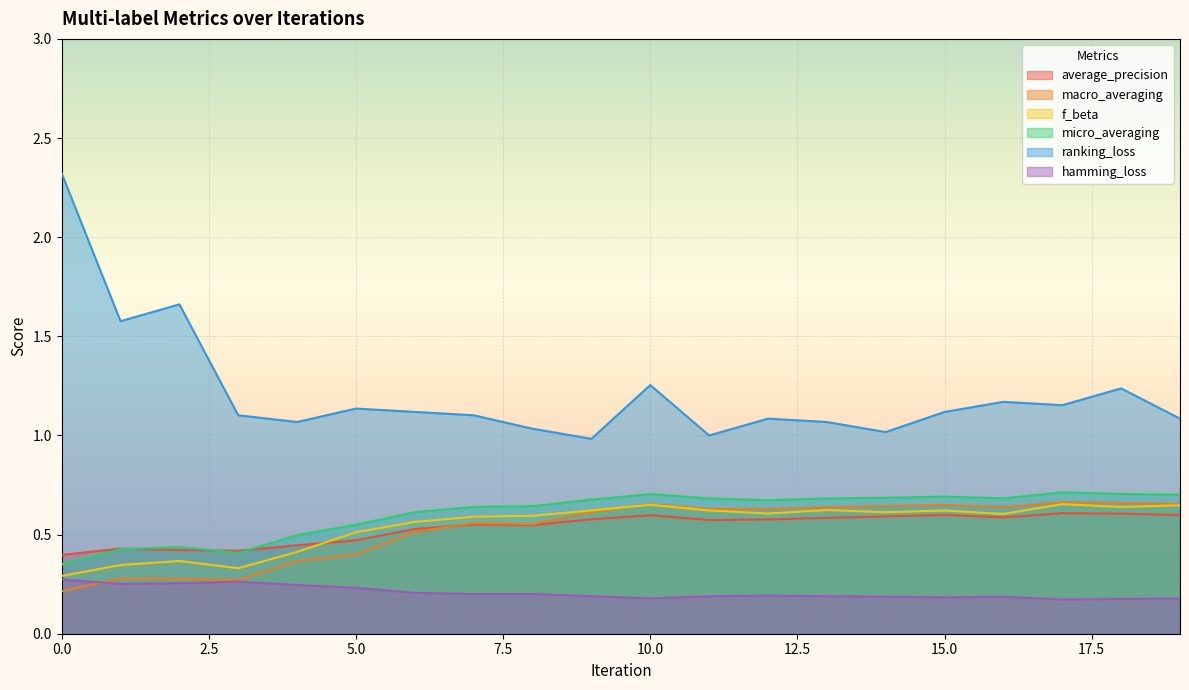

How many times do micro_averaging and average_precision cross each other?

3